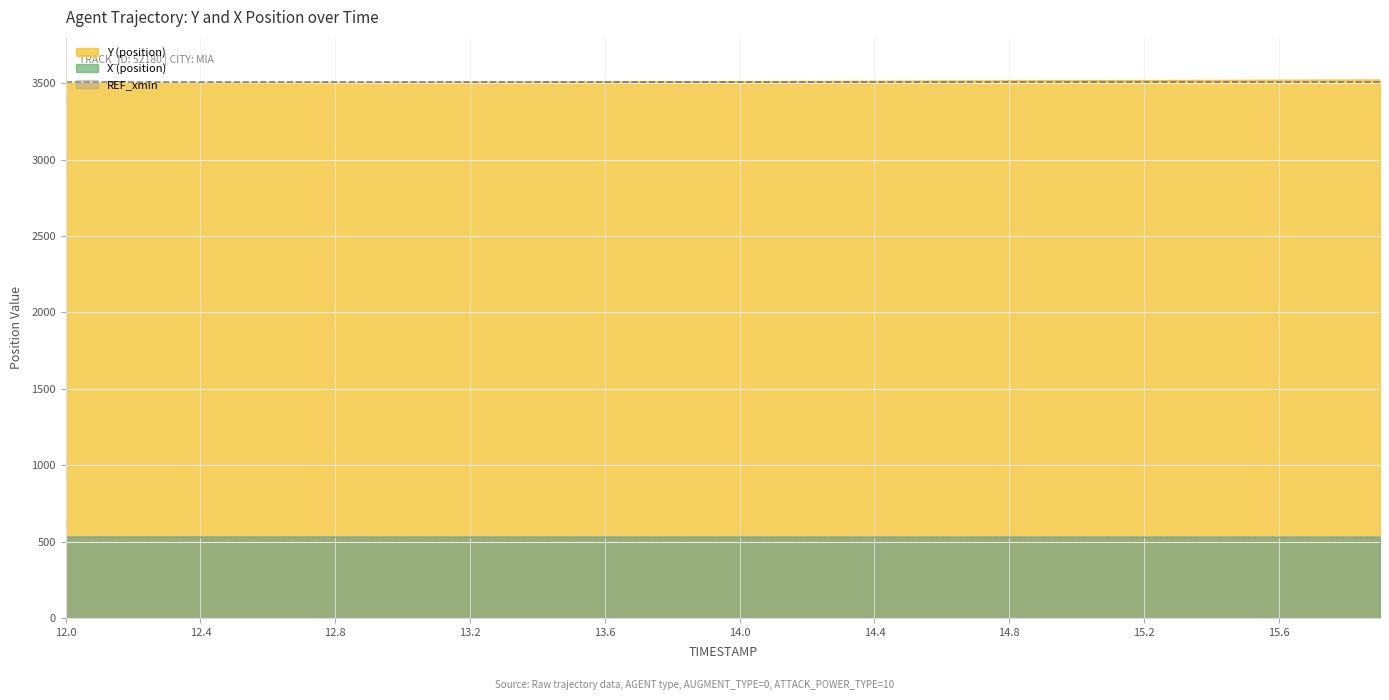

Which series has the largest total across all categories?

Y (position)